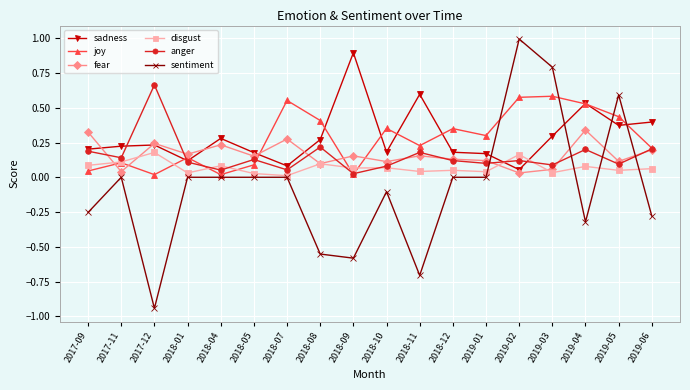

Where is the first local minimum for joy?

2017-12